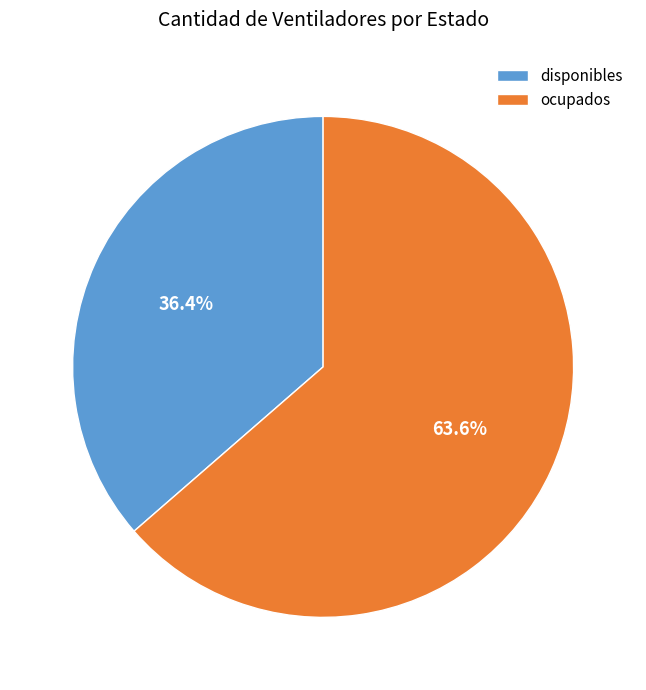

What percentage is the disponibles slice, to the nearest percent?

36%